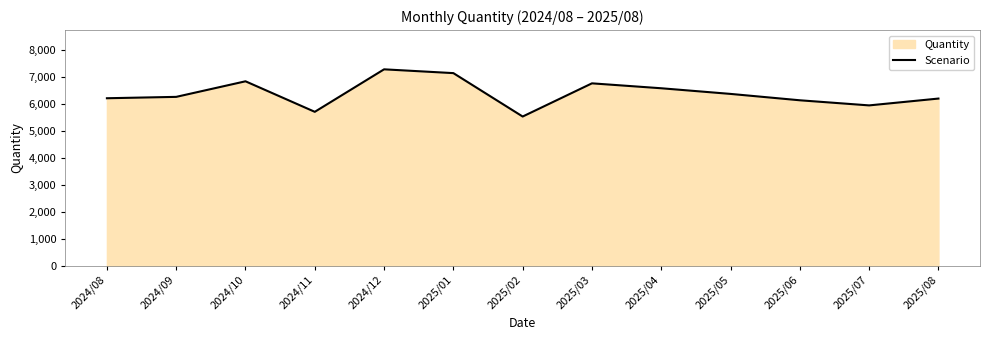

Which category has the lowest value across all series?

2025/02